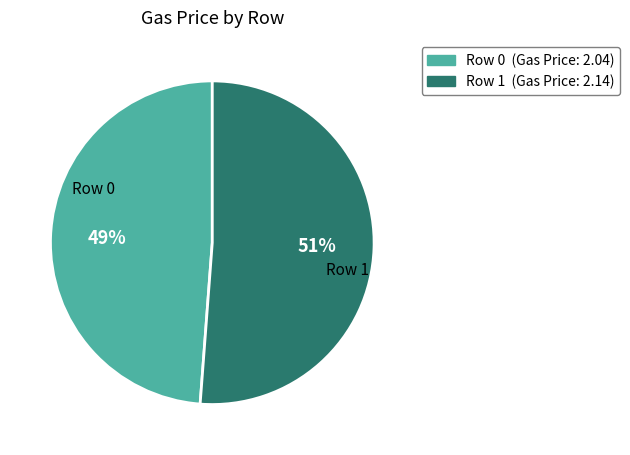

Does any single category account for the majority?

Yes